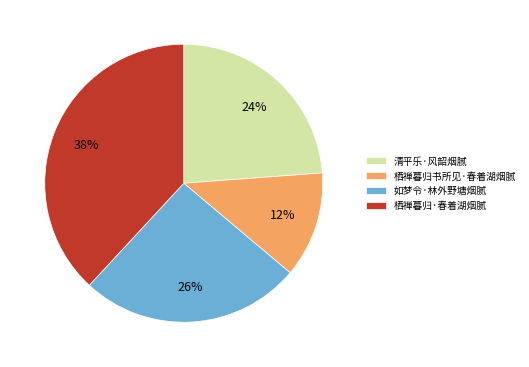

The 如梦令·林外野塘烟腻 slice represents 13% of the pie. True or false?

False